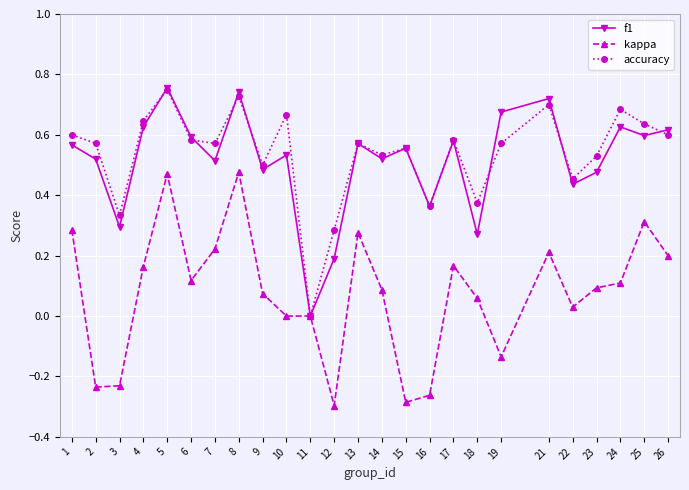

True or false: kappa has more than 1 interior local peaks.

True